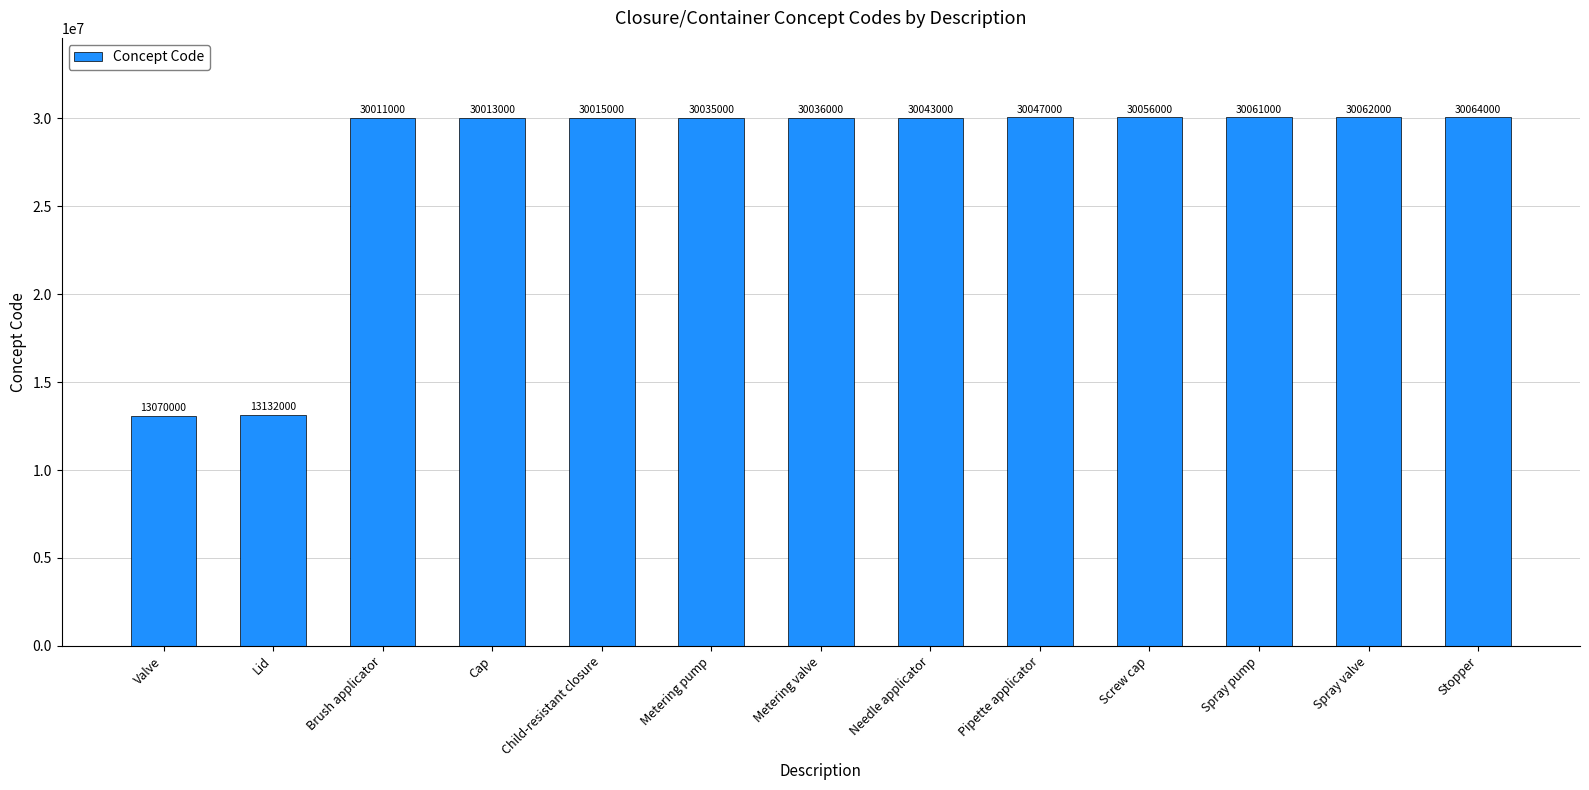

Rank the categories by value from highest to lowest.

Stopper, Spray valve, Spray pump, Screw cap, Pipette applicator, Needle applicator, Metering valve, Metering pump, Child-resistant closure, Cap, Brush applicator, Lid, Valve